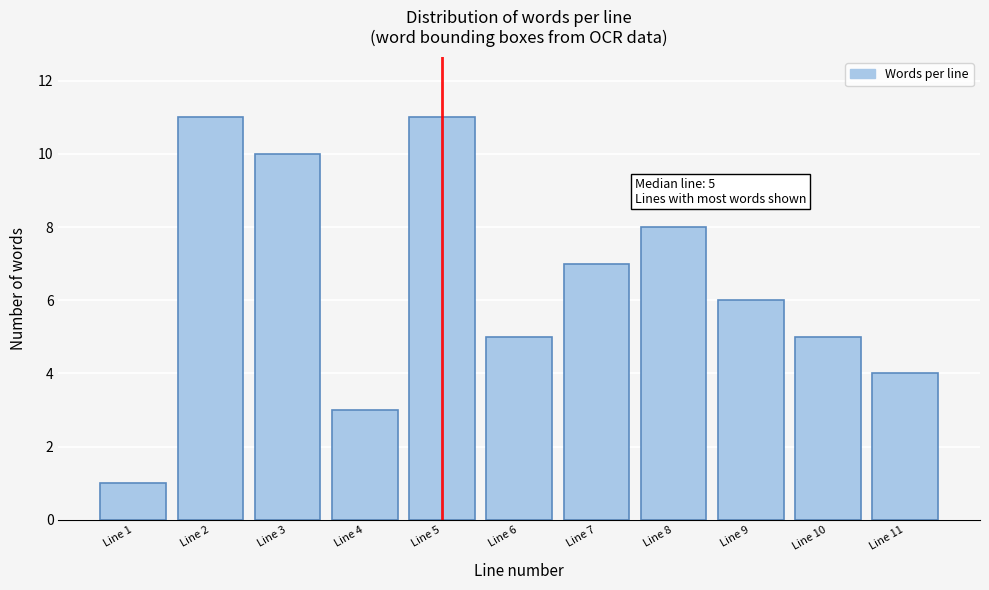

Reading left to right, extract all data points from this chart.

Line 1=1	Line 2=11	Line 3=10	Line 4=3	Line 5=11	Line 6=5	Line 7=7	Line 8=8	Line 9=6	Line 10=5	Line 11=4